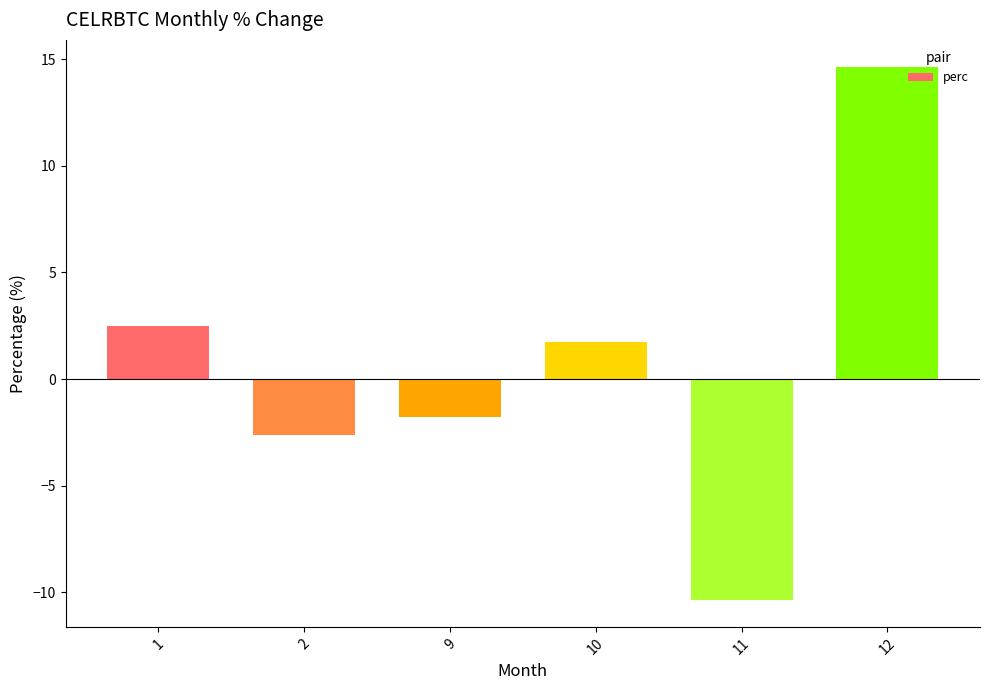

What is the average value?

0.7